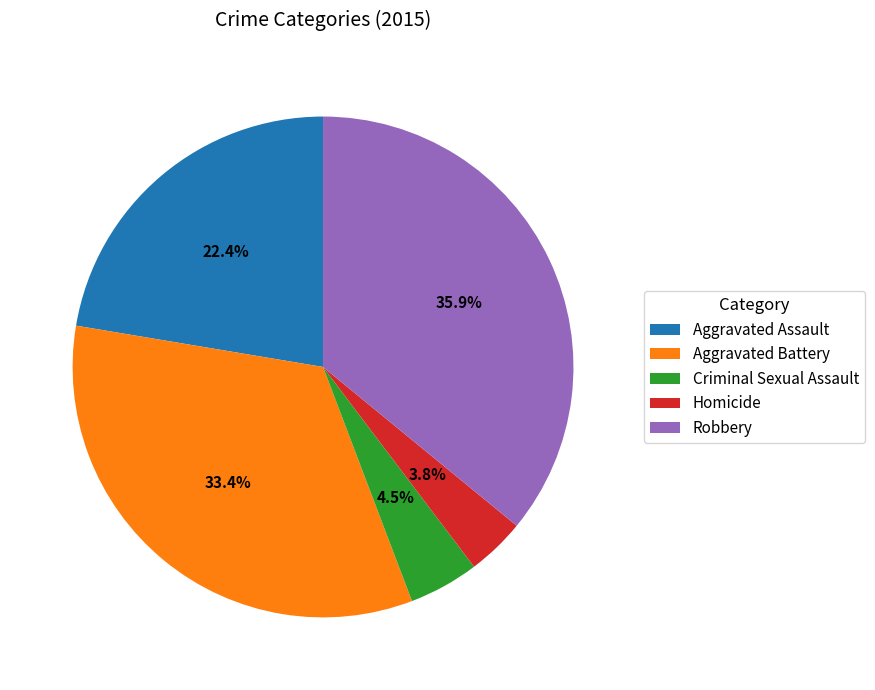

Rank the categories by value from lowest to highest.

Homicide, Criminal Sexual Assault, Aggravated Assault, Aggravated Battery, Robbery